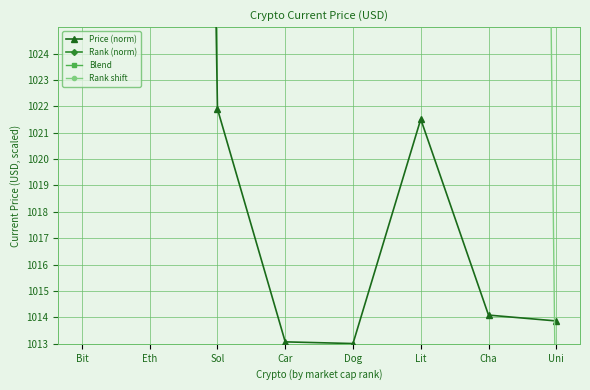

Between which two adjacent categories do Rank (norm) and Blend first intersect?

Bit and Eth